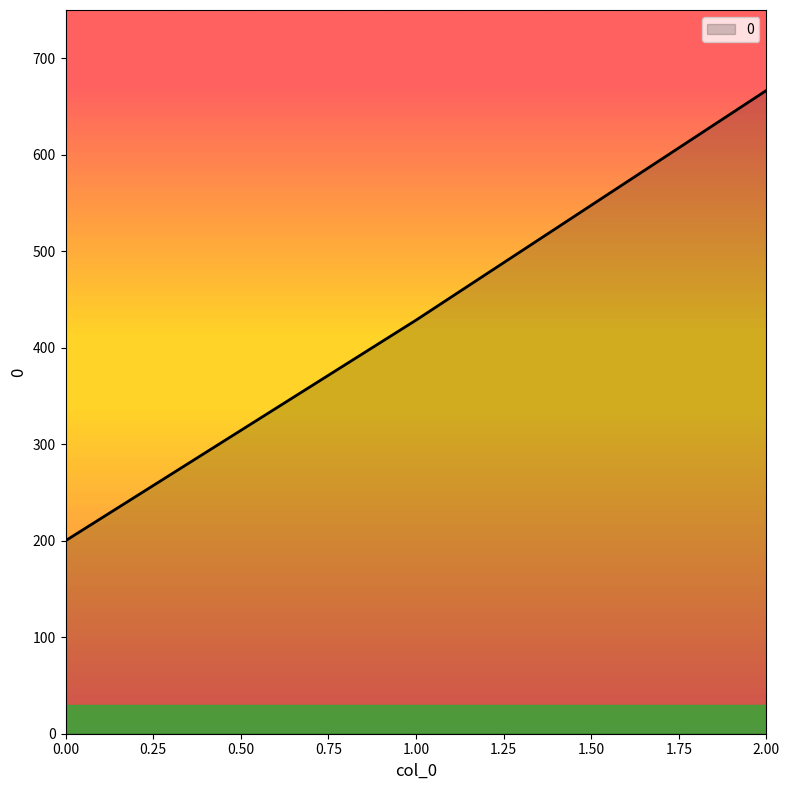

What is the difference between the maximum and minimum values?

466.7